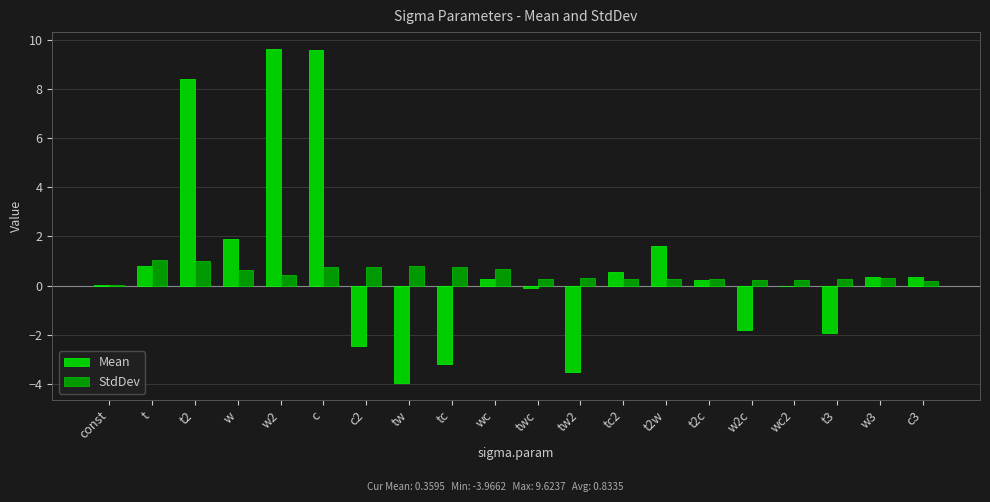

How many series are shown in this chart?

2